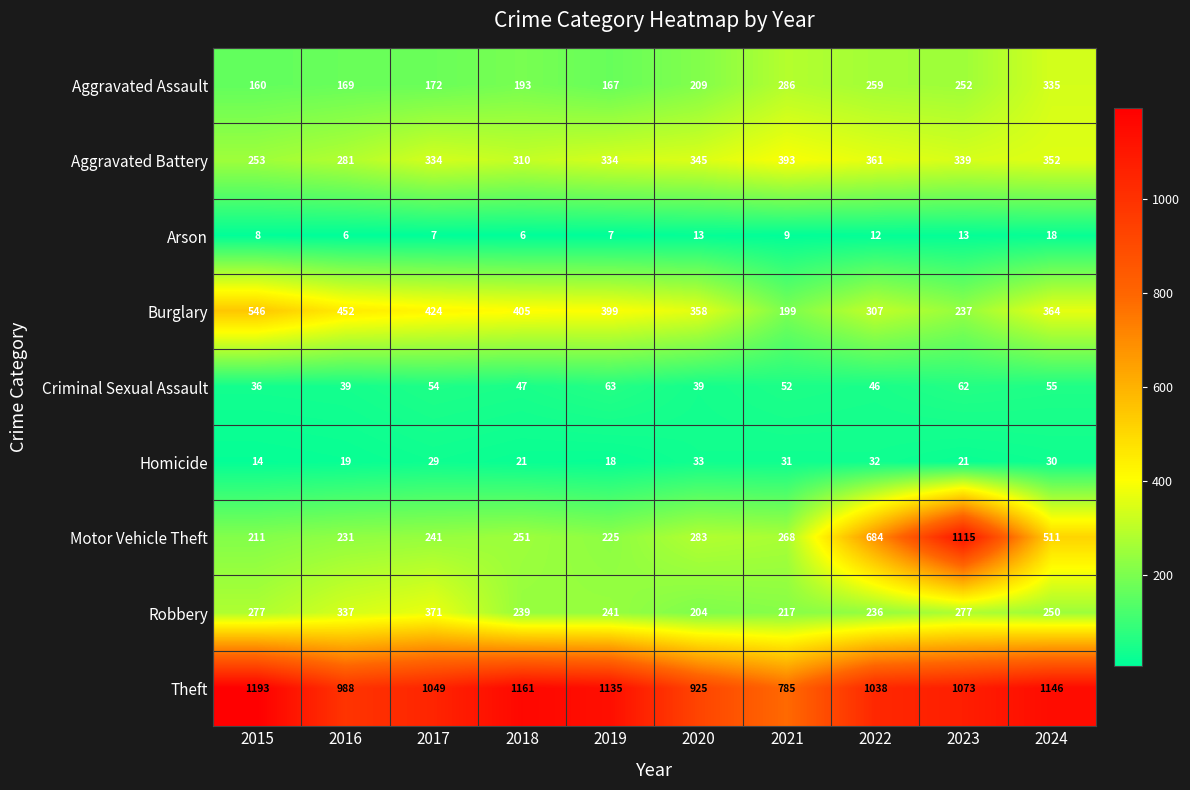

Which label corresponds to the largest value in the chart?

2015